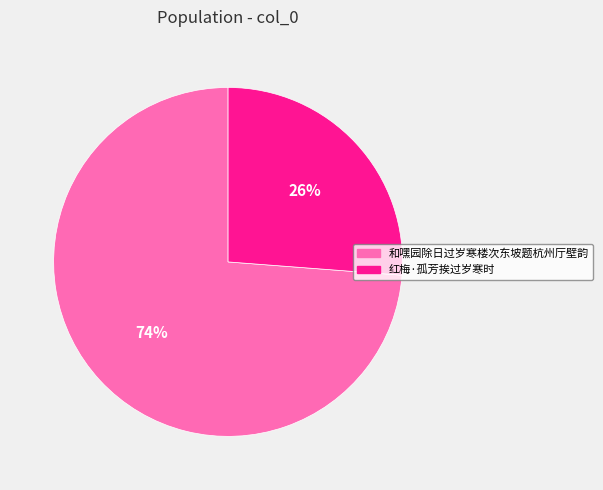

How many segments does this pie chart have?

2